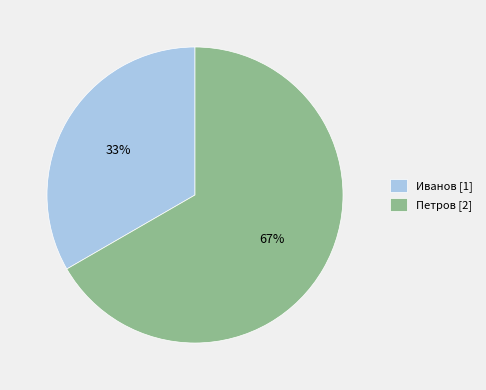

True or false: Иванов accounts for 33% of the total.

True